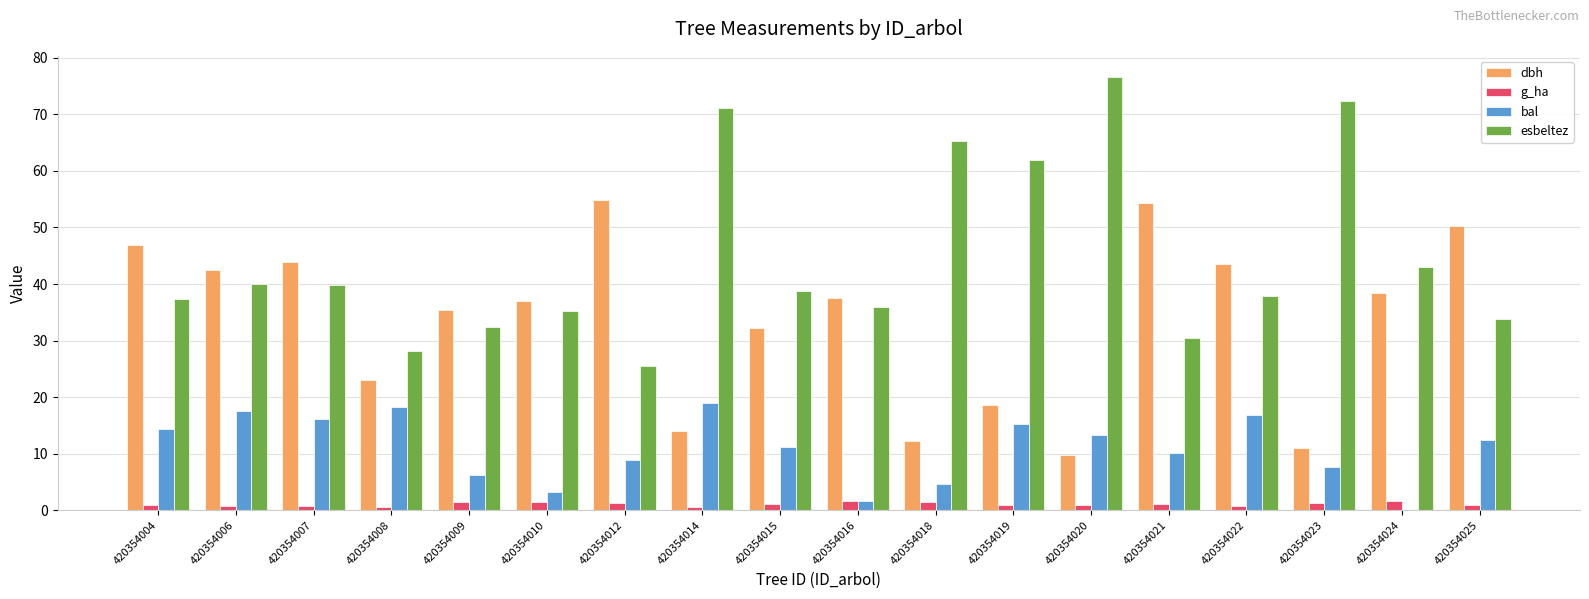

What is the sum of all bal values?

196.7